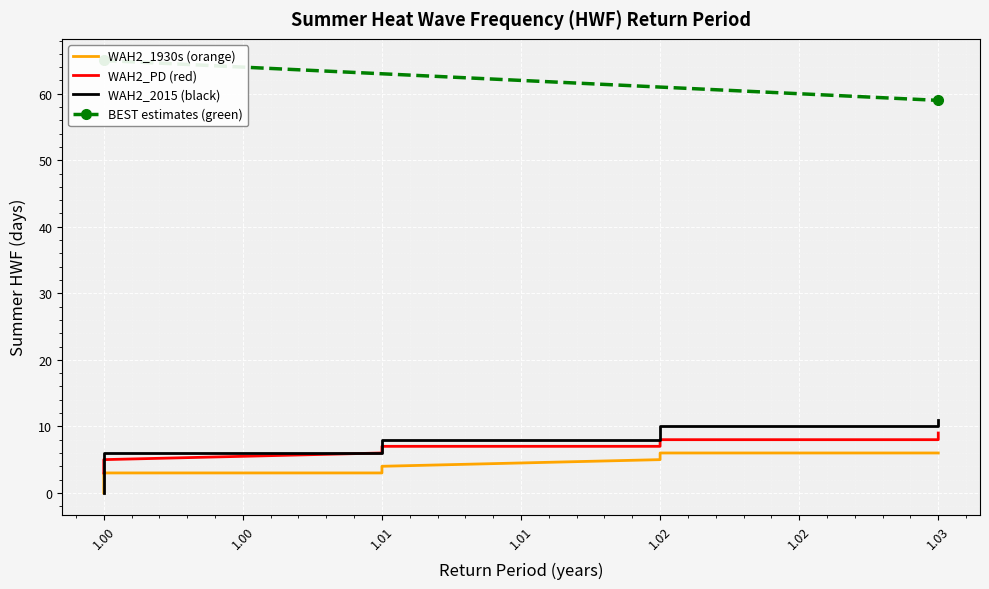

What is the sum of the Summer HWF 2015 values at 1.03 and 1.01?

16